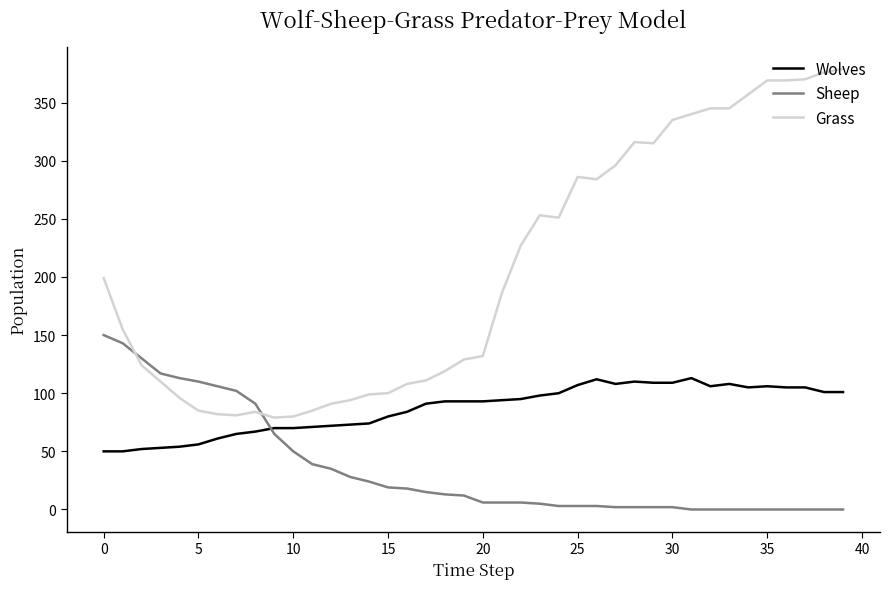

True or false: Wolves and Grass intersect in this chart.

False